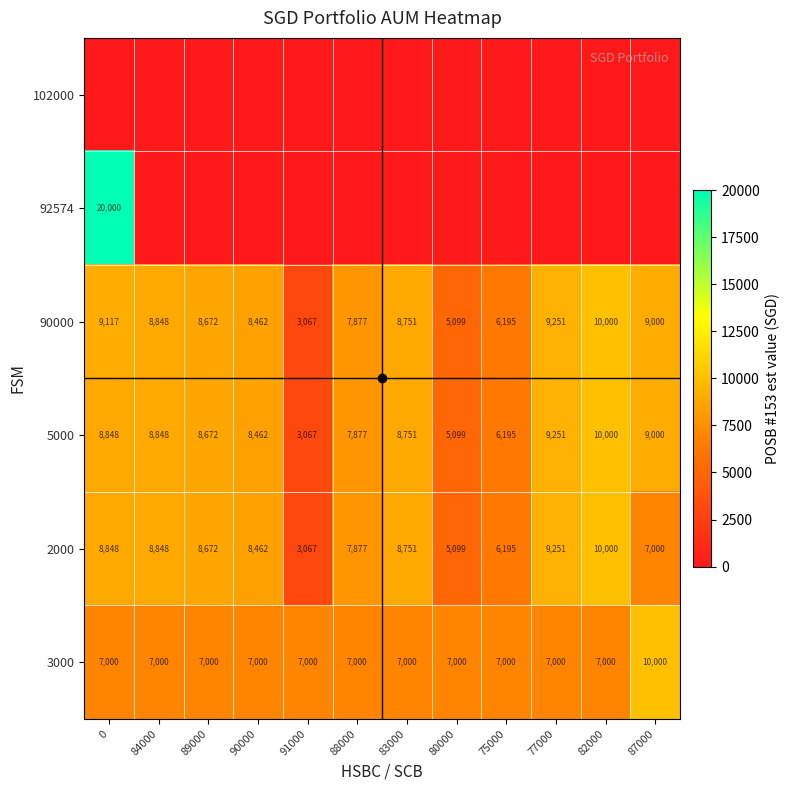

What is the total value across all series at 80000?

22297